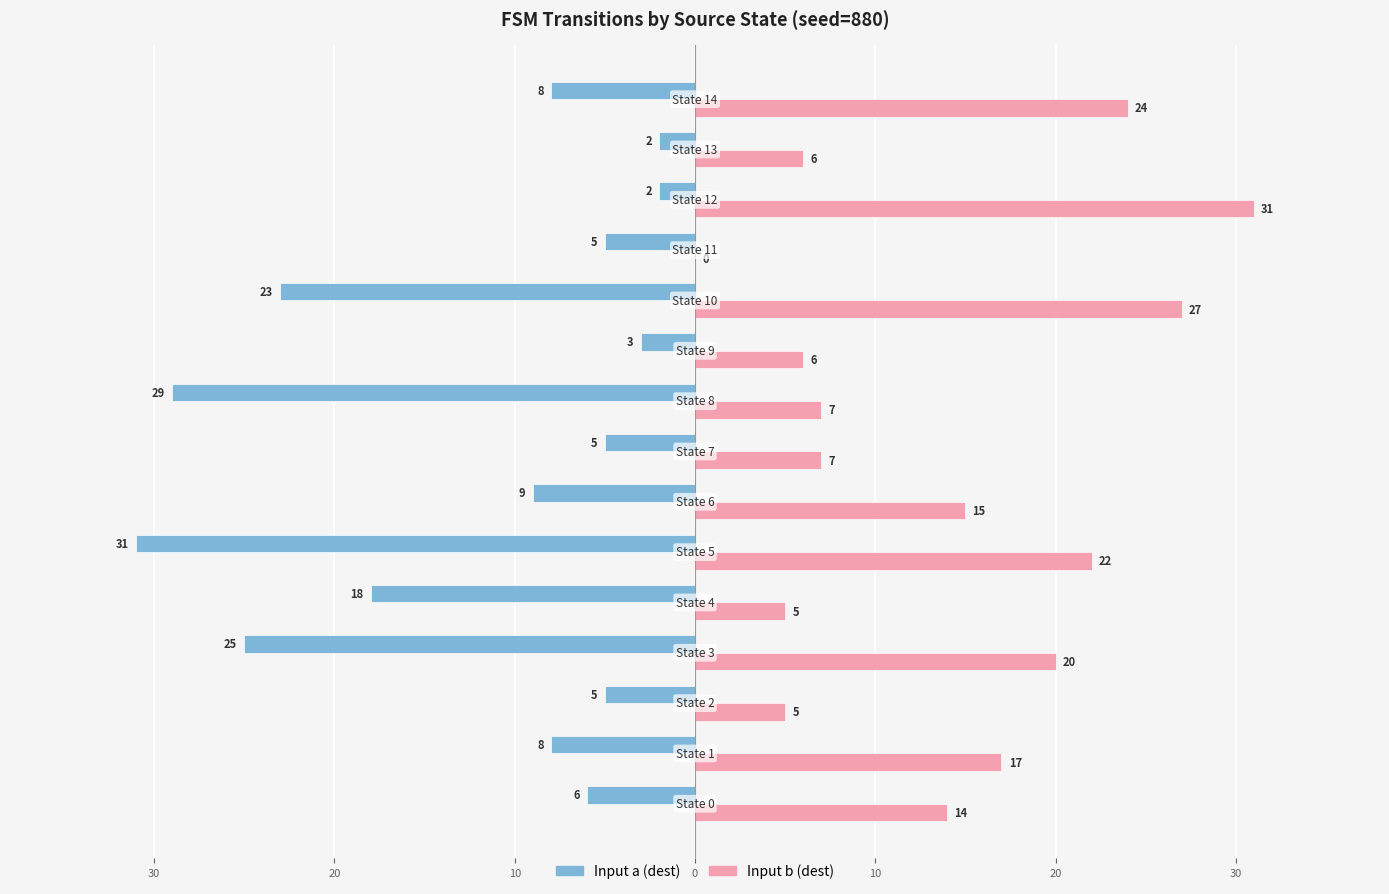

What are all the series names shown in the legend?

Input a (dest), Input b (dest)